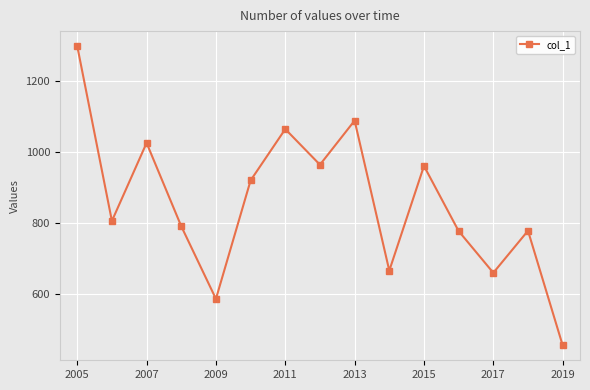

What is the sum of all values?

12833.0